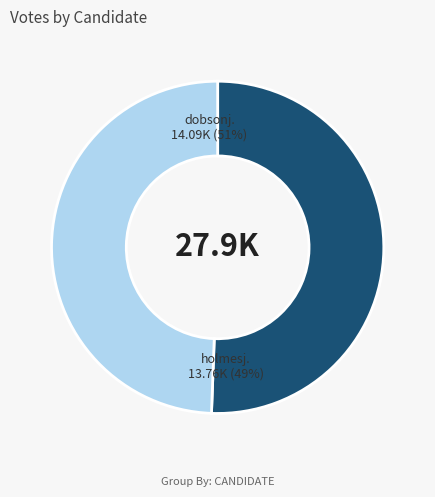

True or false: dobsonj accounts for 43% of the total.

False